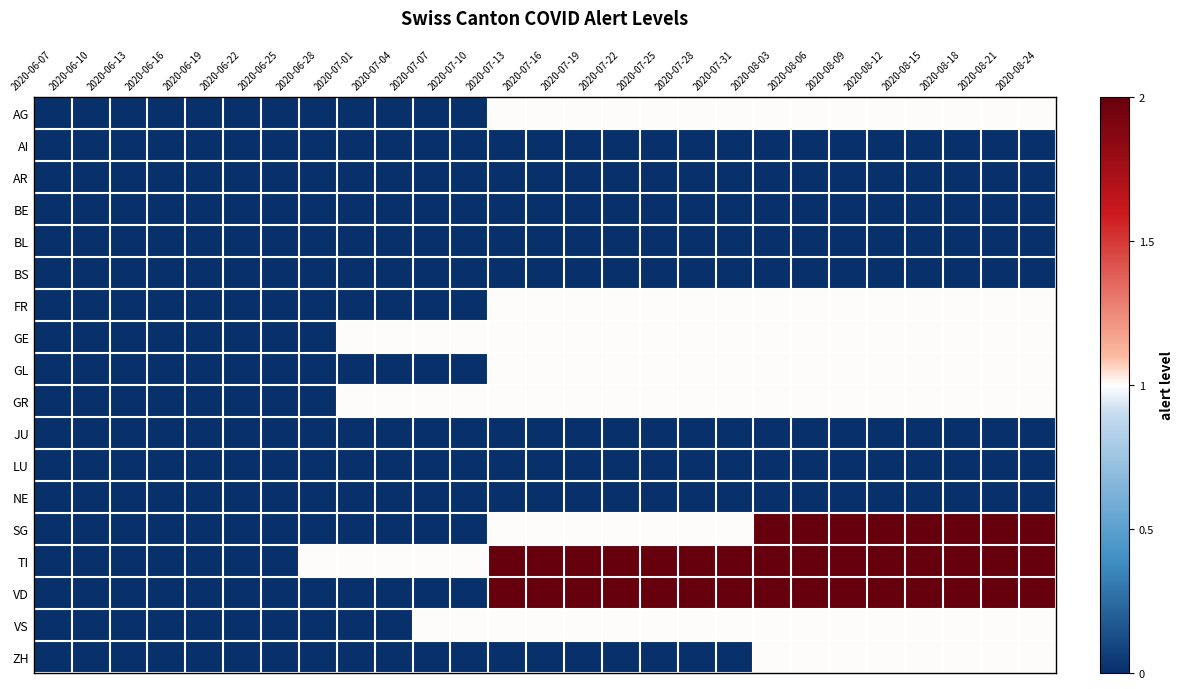

Between 2020-07-13 and 2020-06-19, which is larger?

2020-07-13